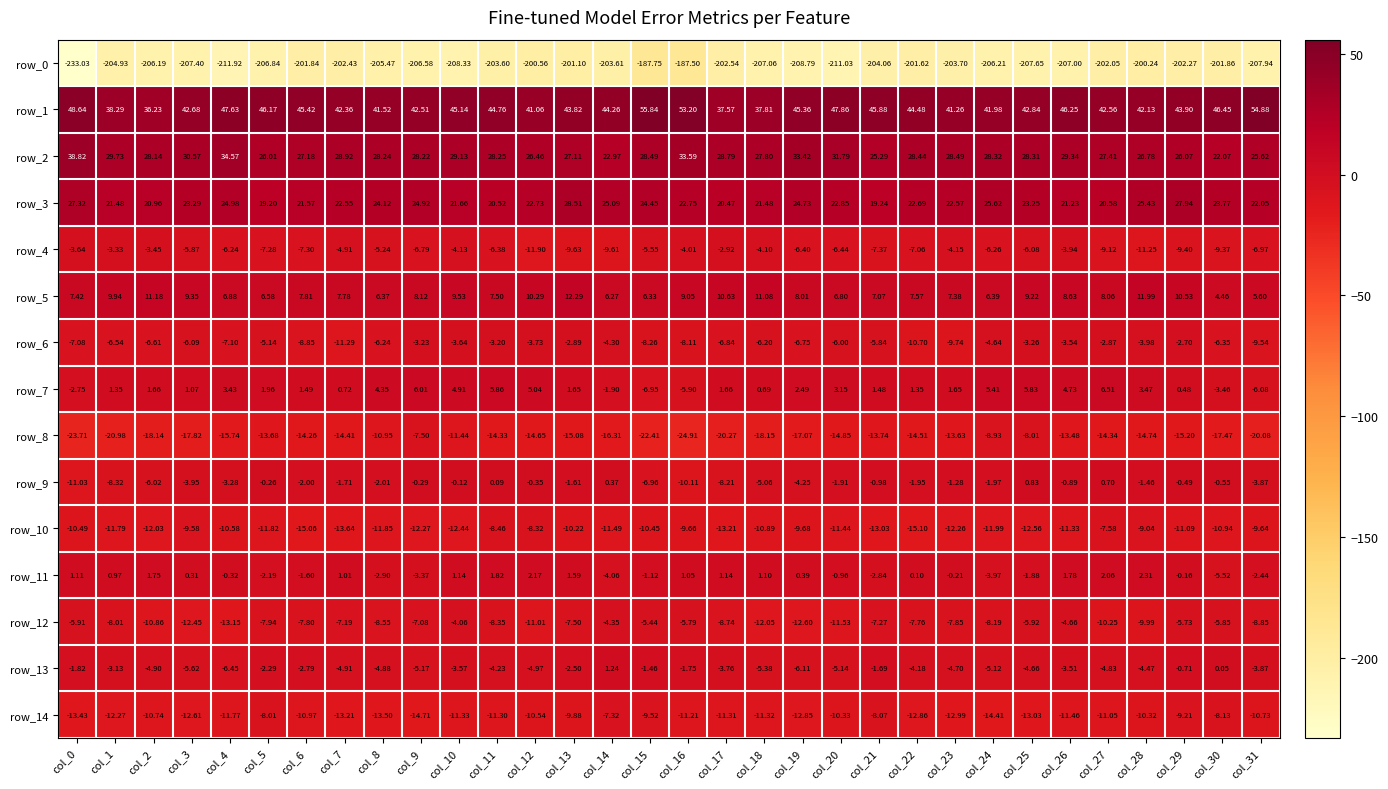

Where is row_2 nearest to the value 30?

col_1